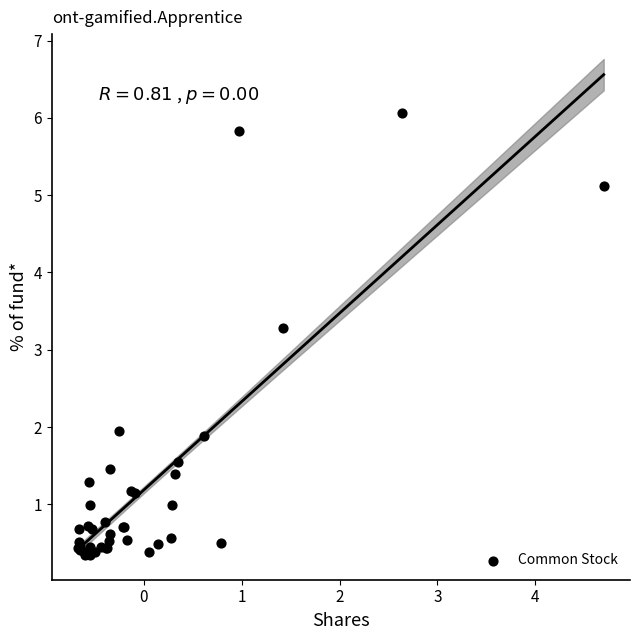

What Y value in the scatter plot is closest to 3?

3.3